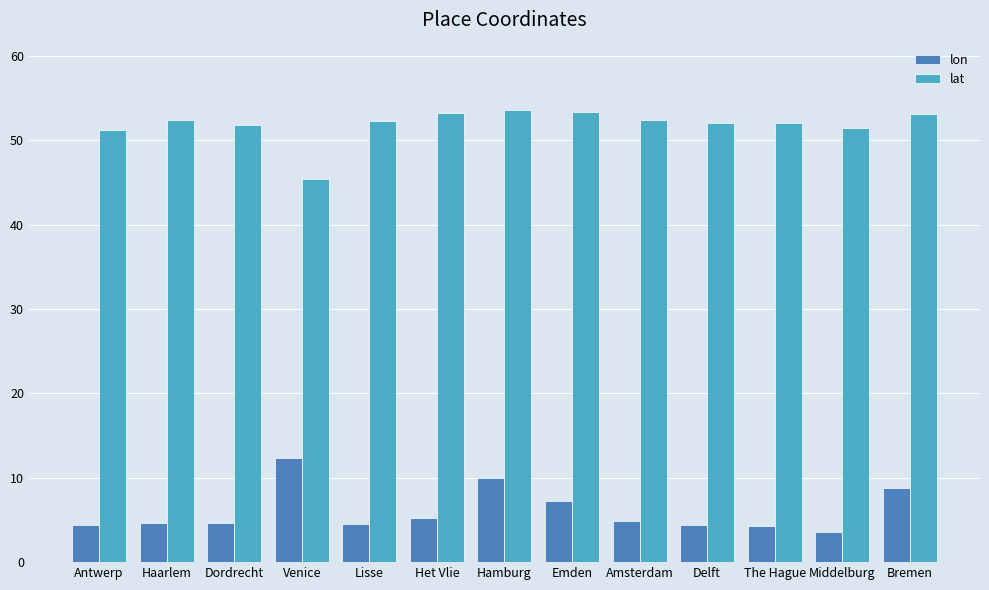

Count the number of categories in the chart.

13